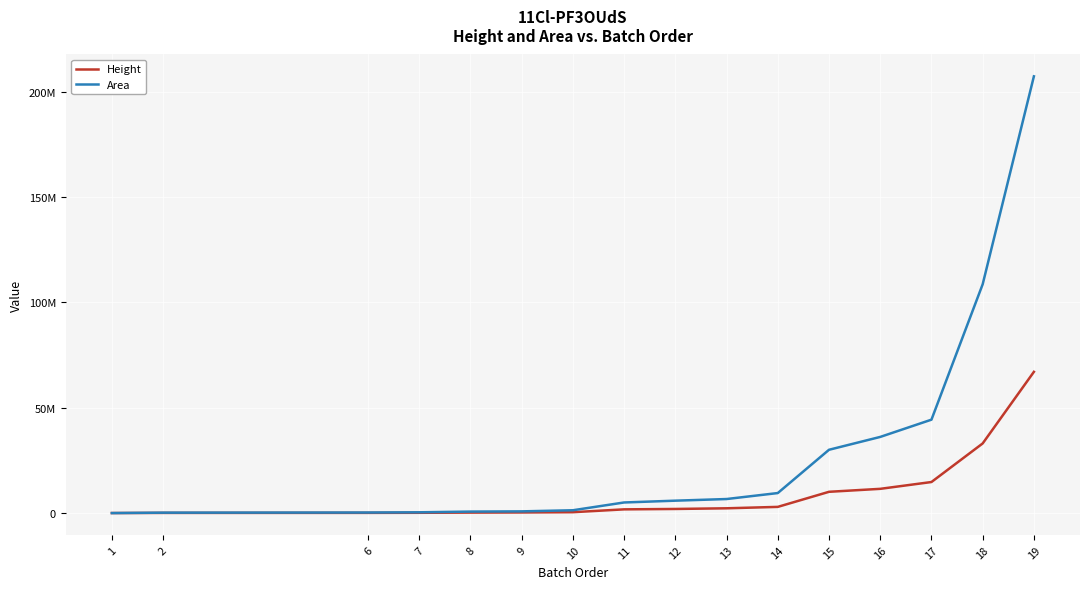

What are all the series names shown in the legend?

Height, Area